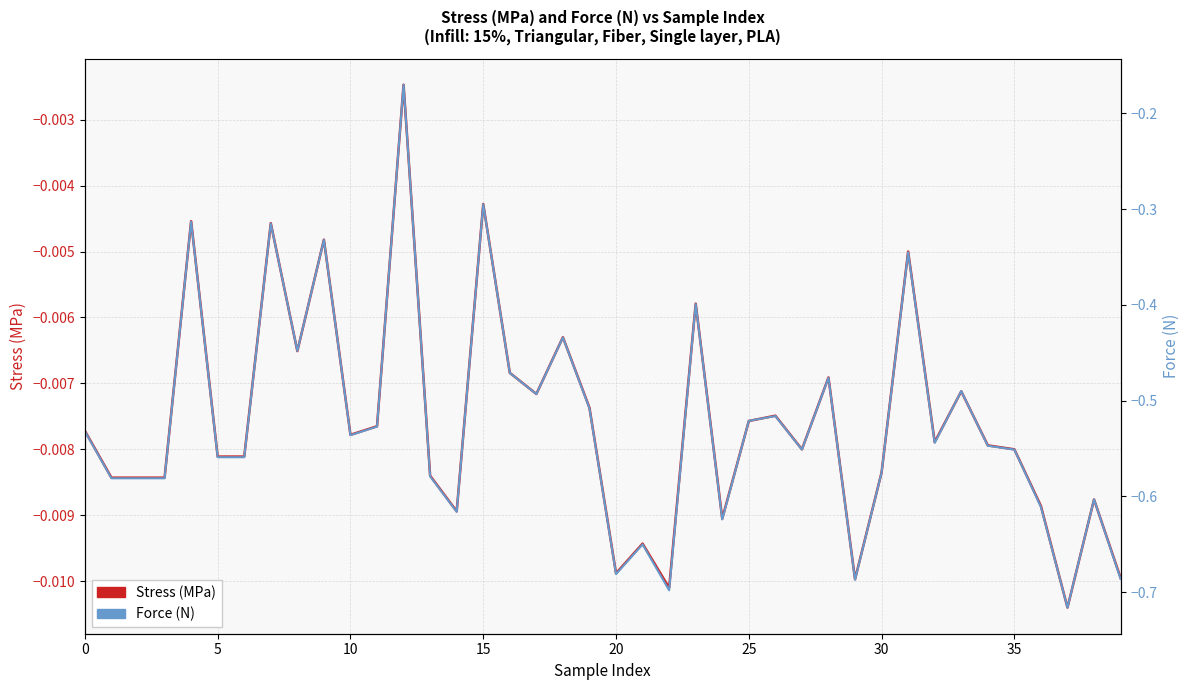

True or false: Stress (MPa) has a value of -0.0 at 35.

False